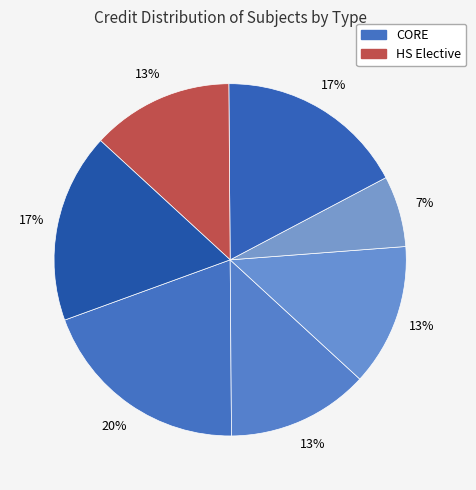

Count the number of slices in the pie.

7